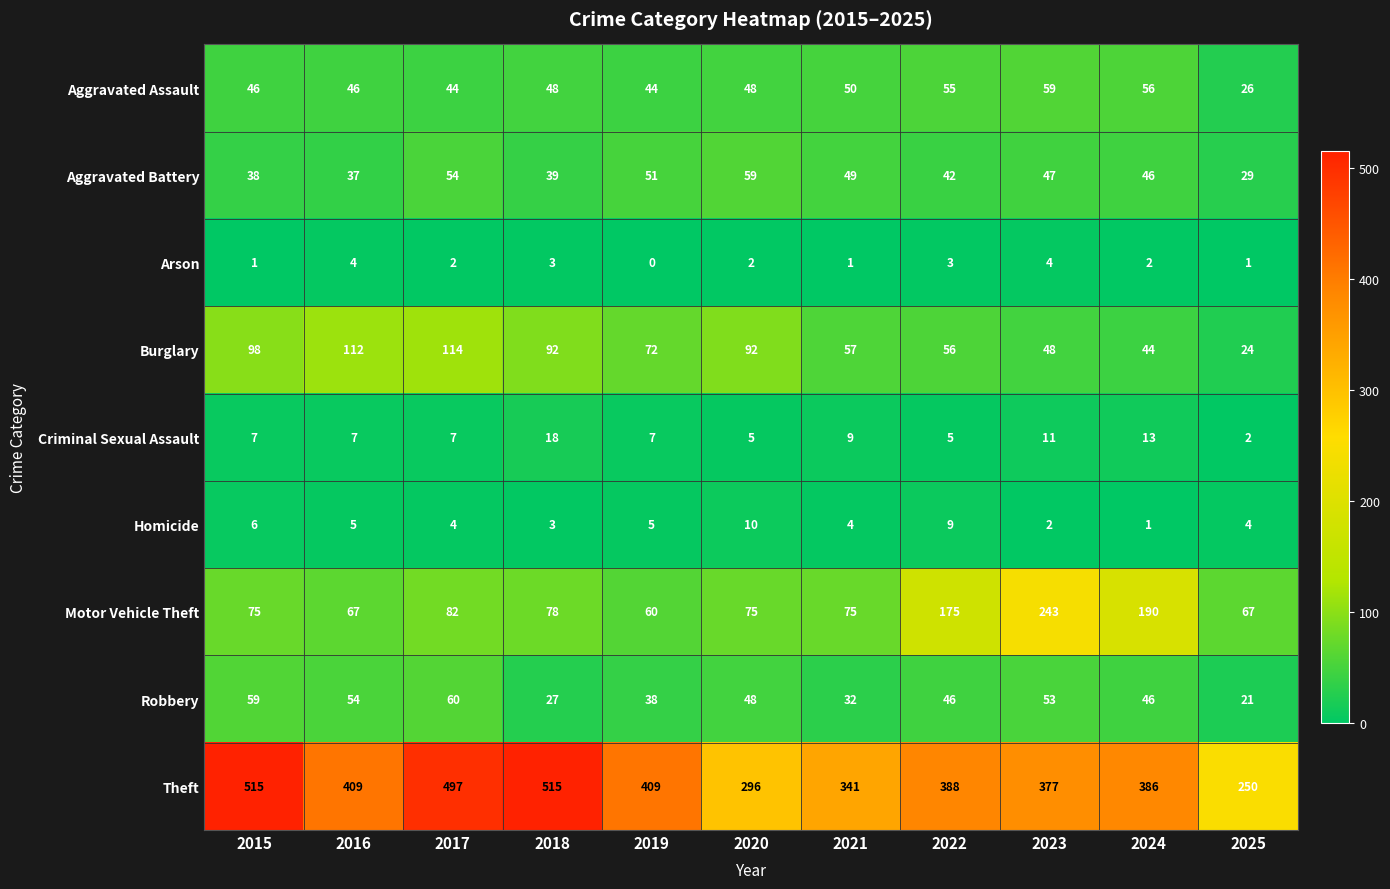

Rank the series at 2015 from highest to lowest value.

Theft, Burglary, Motor Vehicle Theft, Robbery, Aggravated Assault, Aggravated Battery, Criminal Sexual Assault, Homicide, Arson